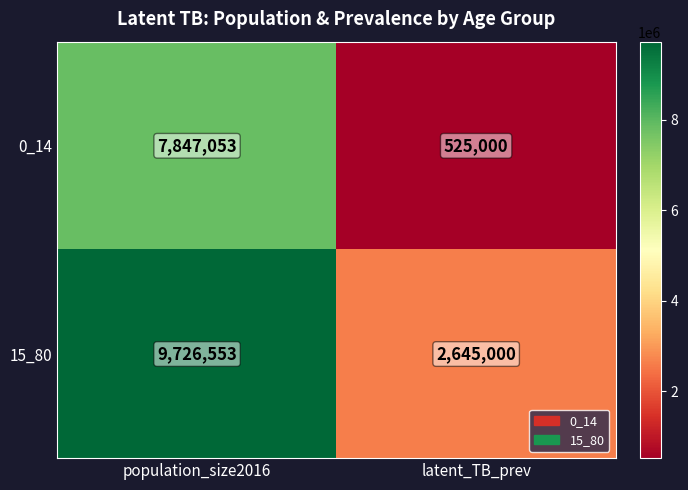

Is it true that 0_14 equals 525000 at latent_TB_prev?

True